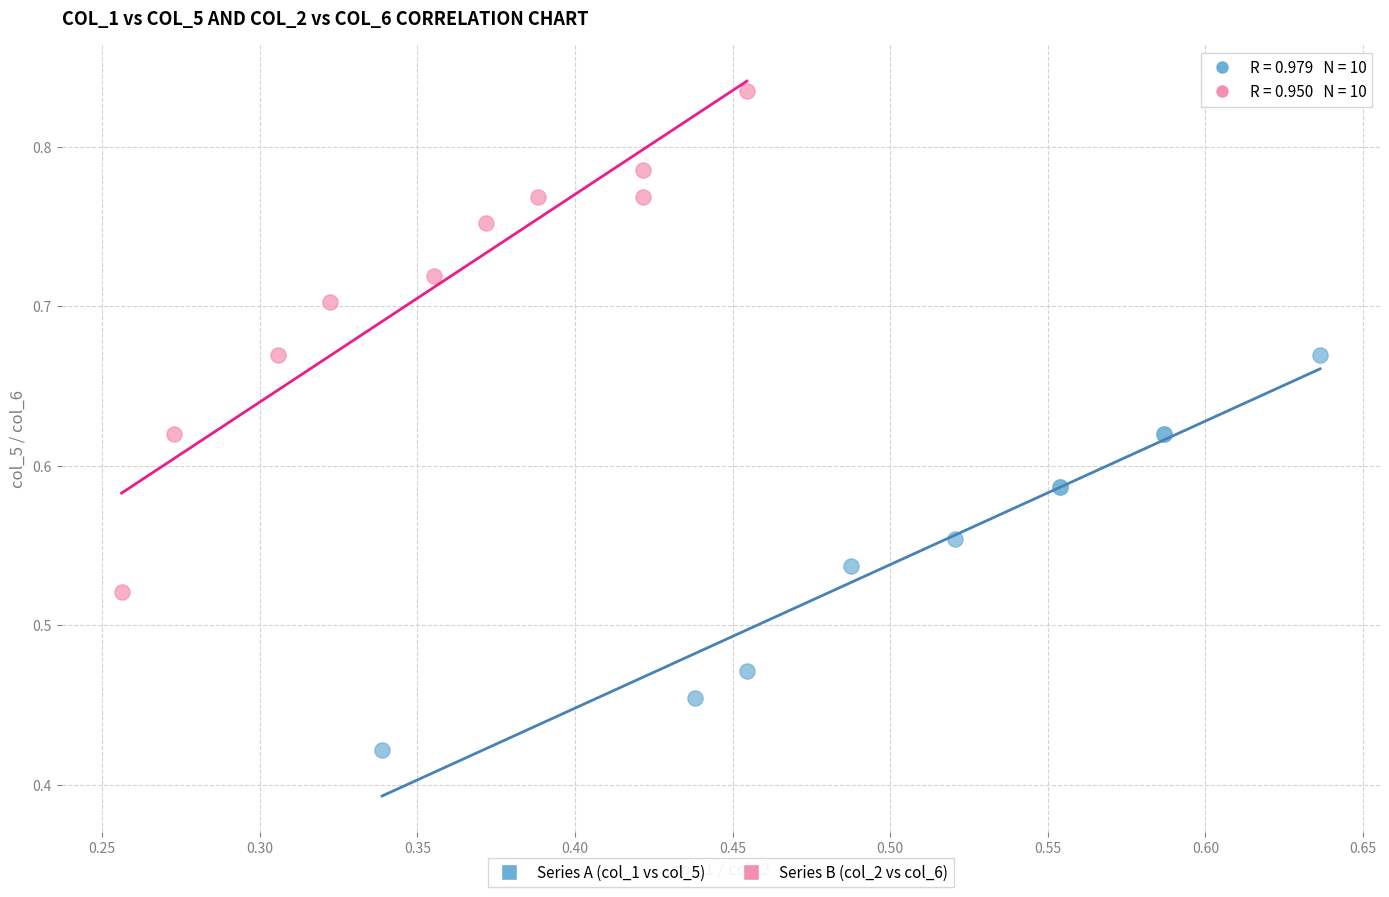

Which series has the largest Y range (max minus min)?

Series B (col_2 vs col_6)